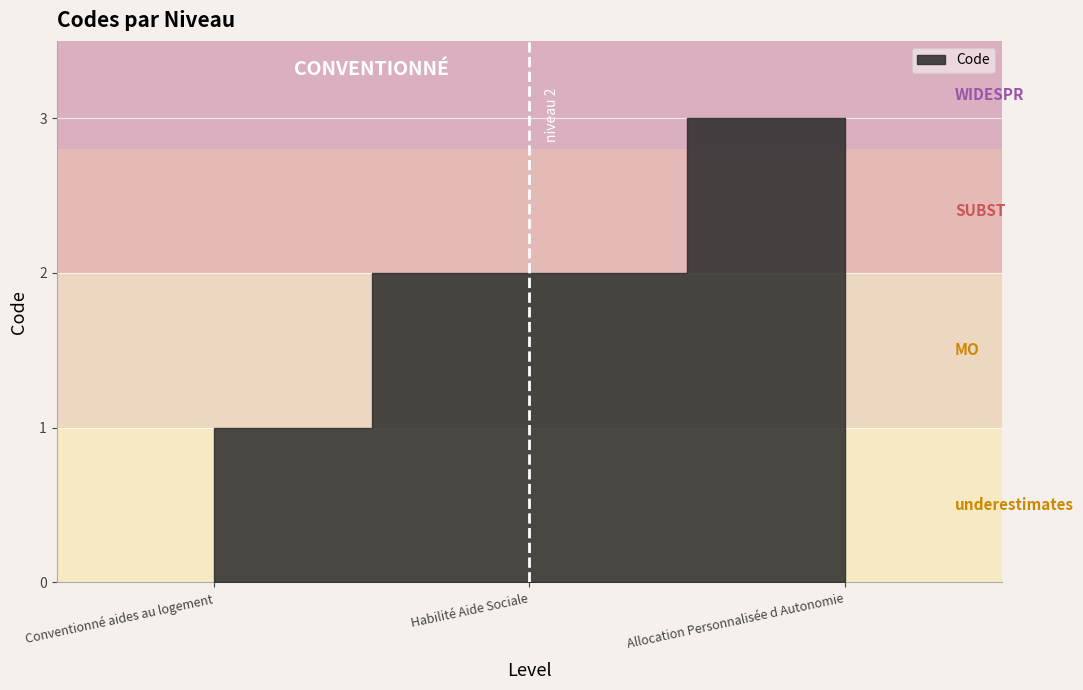

Is it true that the value at Habilité Aide Sociale is 3?

False